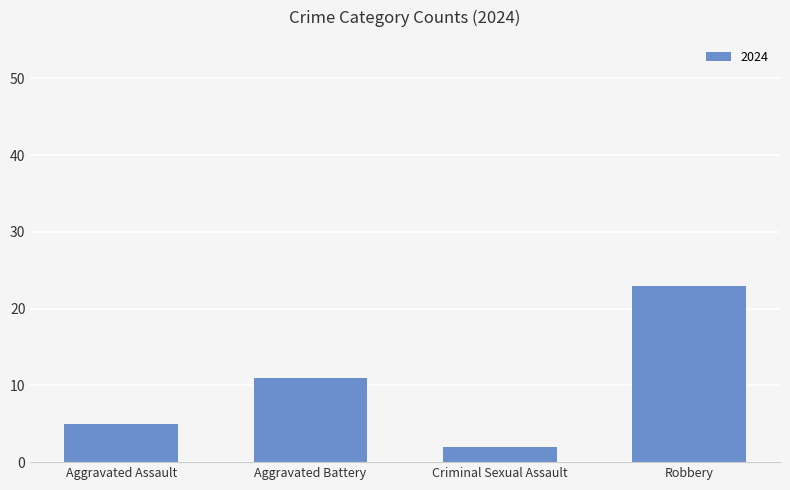

Does the chart contain stacked bars?

No